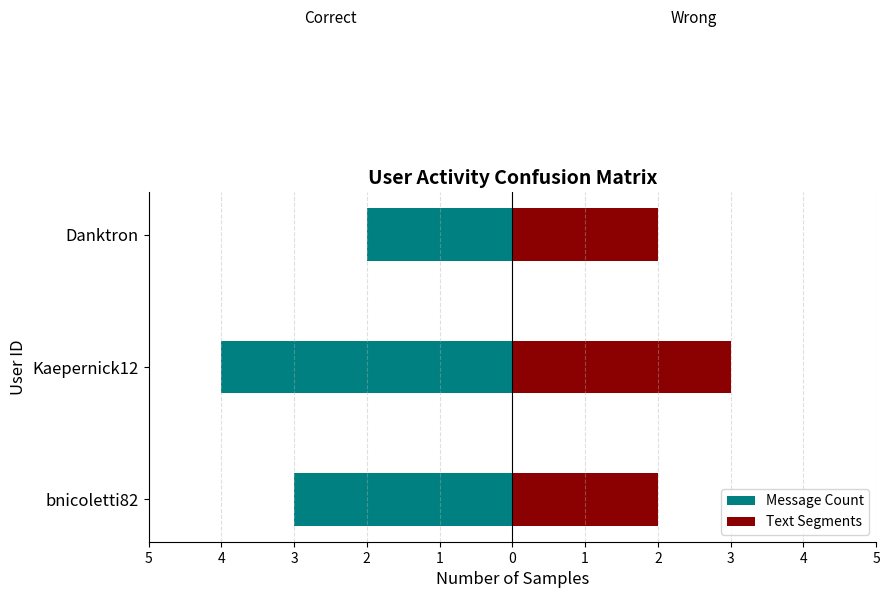

What is the average value of the Message Count series?

-3